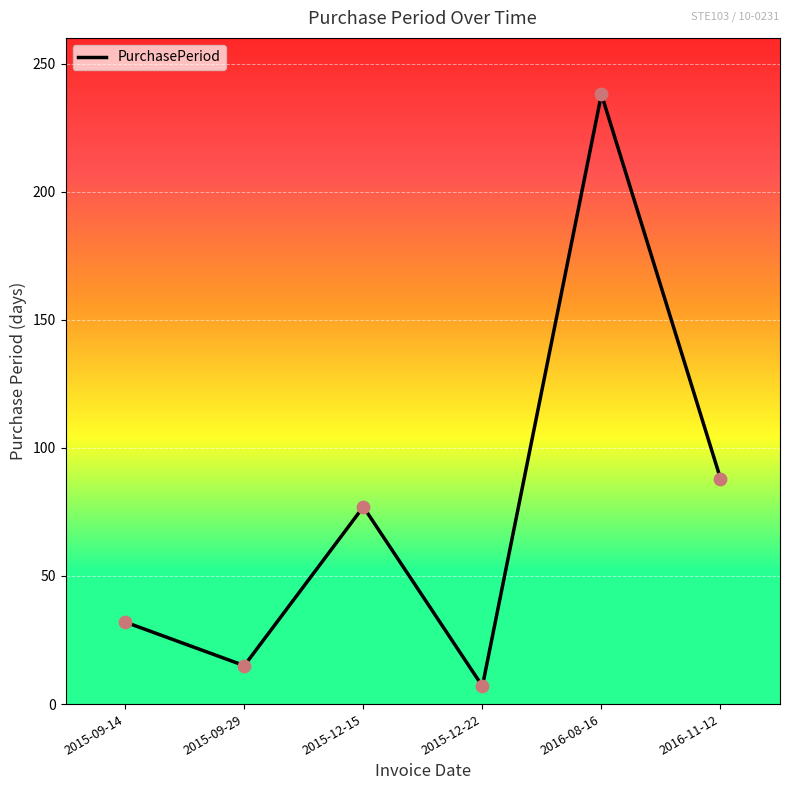

Approximately how many times larger is the value at 2015-09-14 compared to 2015-12-15?

0.4